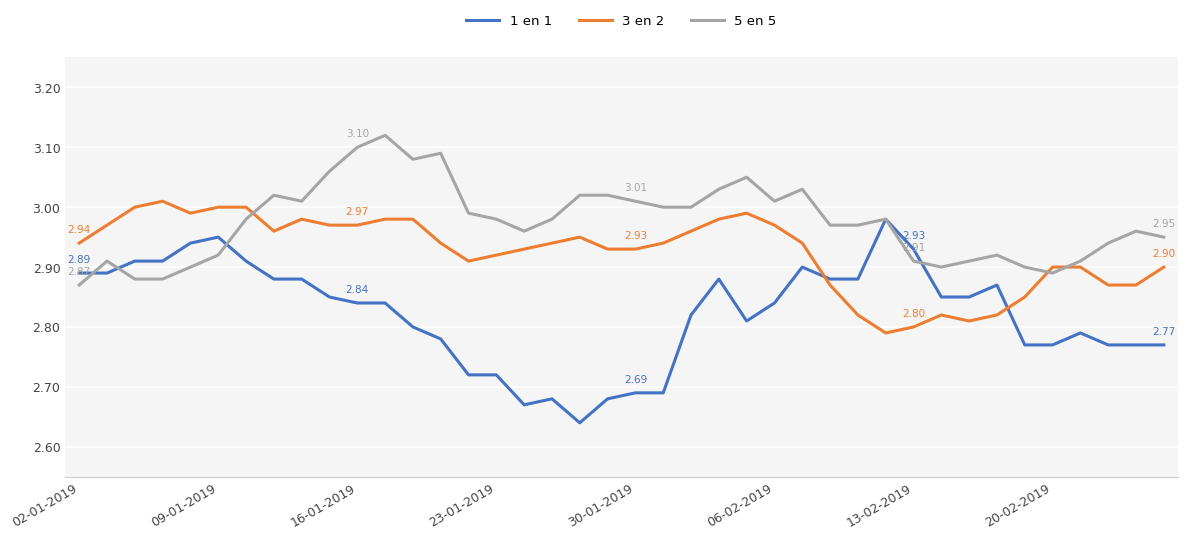

Which series has the largest total across all categories?

5 en 5